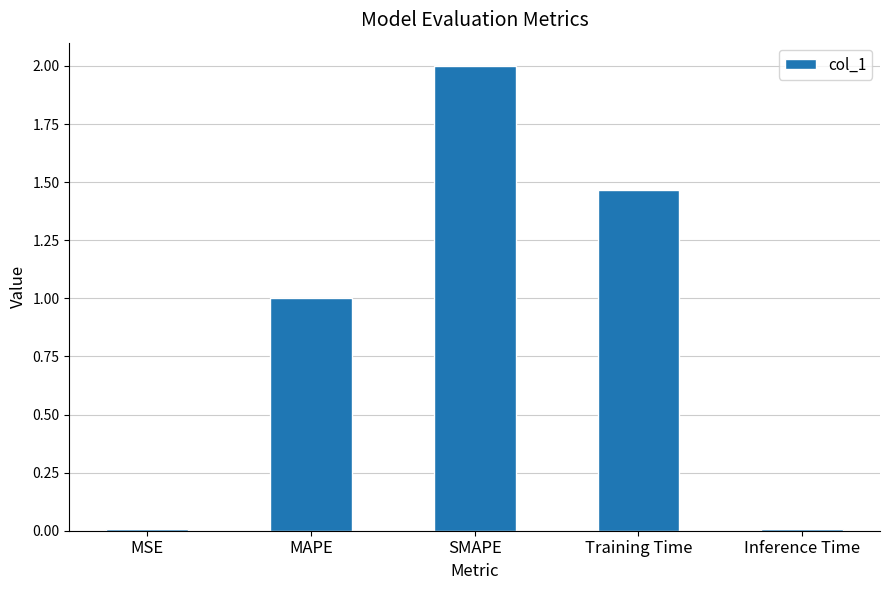

What is the change in value from Training Time to Inference Time?

-1.5